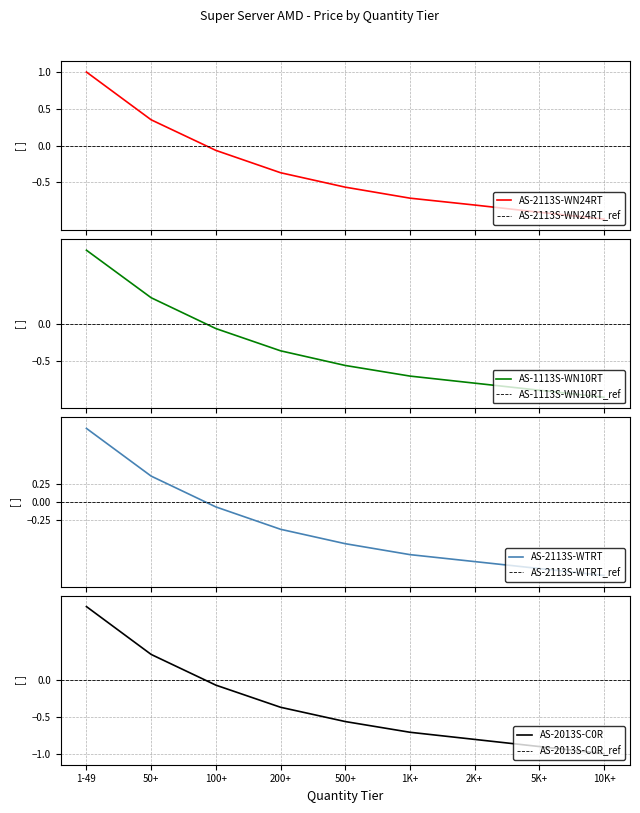

Between which two adjacent categories do AS-2013S-C0R and AS-1113S-WN10RT first intersect?

200+ and 500+